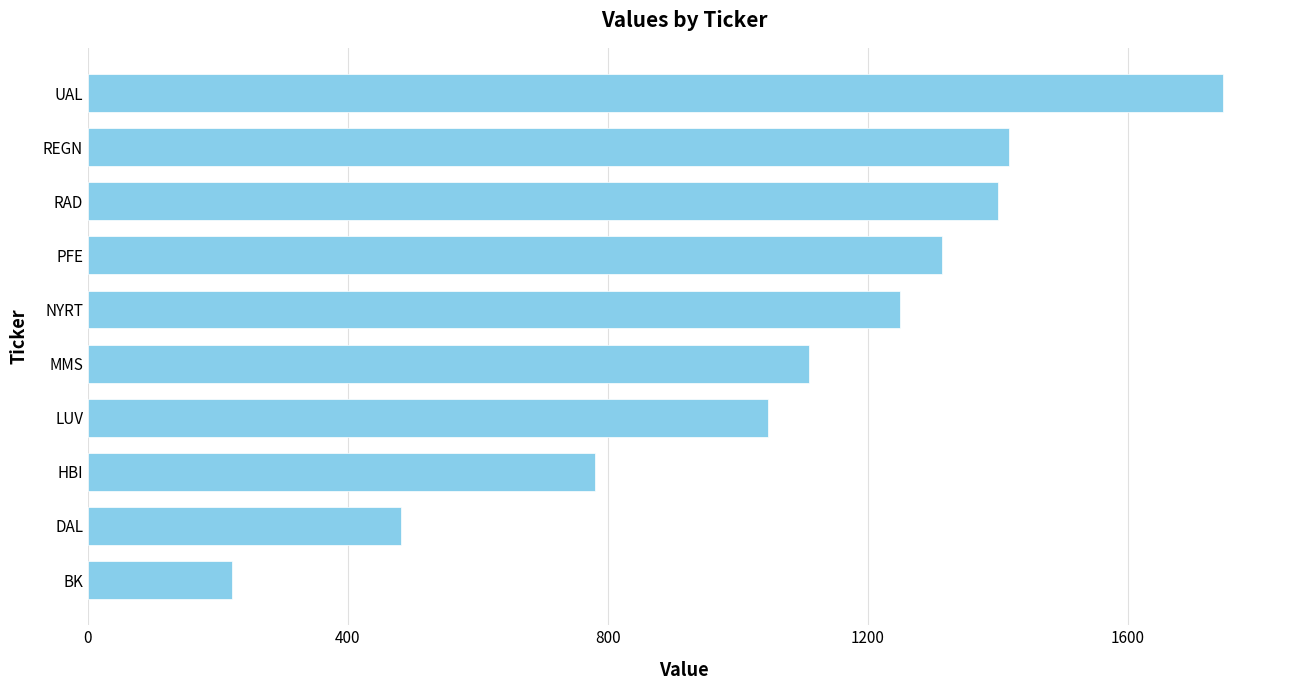

What is the sum of the values at HBI and DAL?

1263